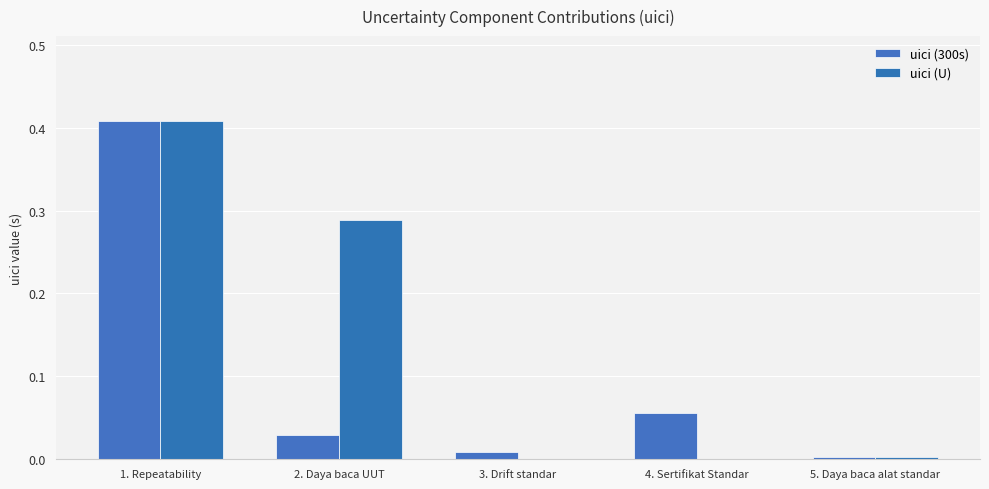

Does the chart contain stacked bars?

No